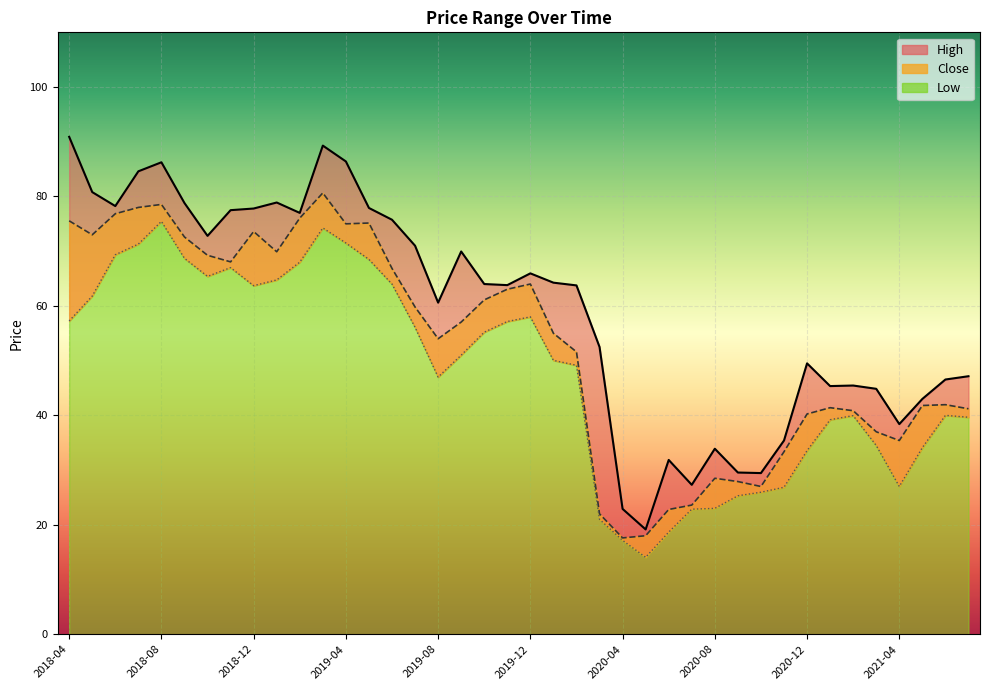

How many lines are shown in the chart?

3